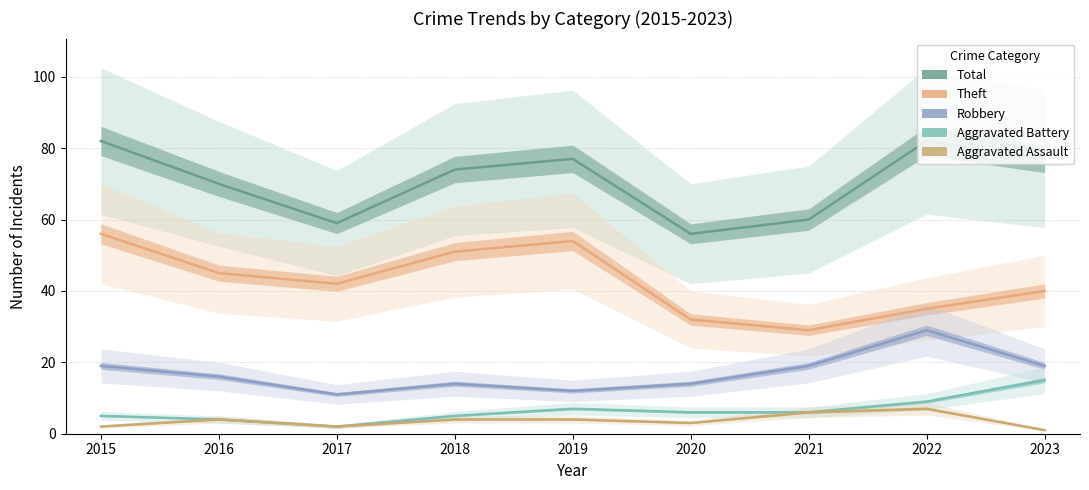

The Theft series shows 35 at 2022. True or false?

True